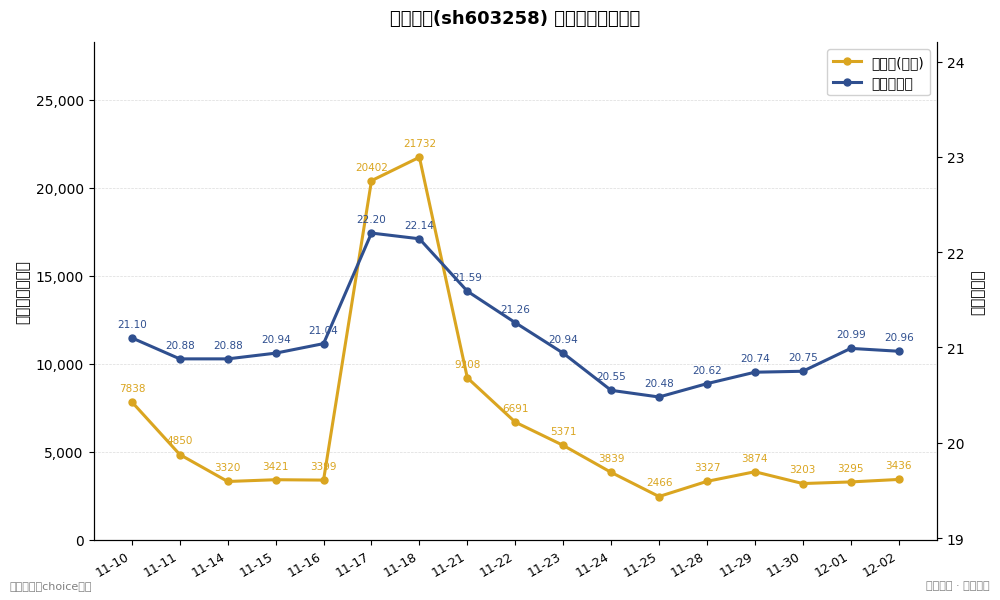

What is the smallest value displayed?

20.5